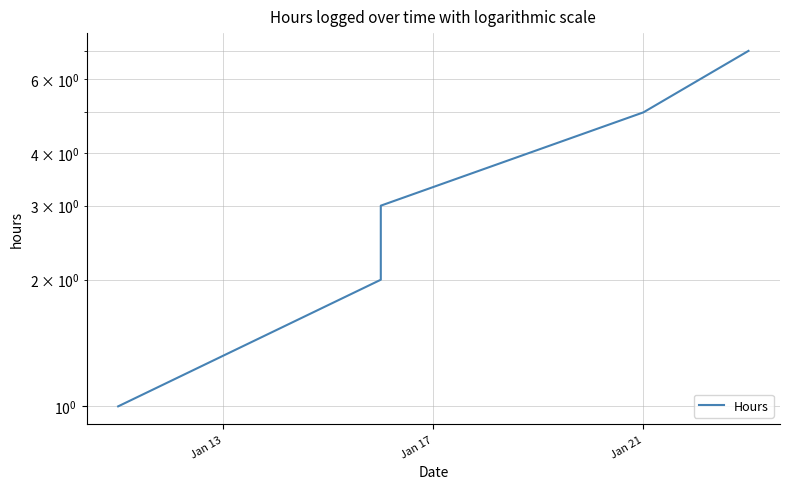

What is the maximum value shown in the chart?

7